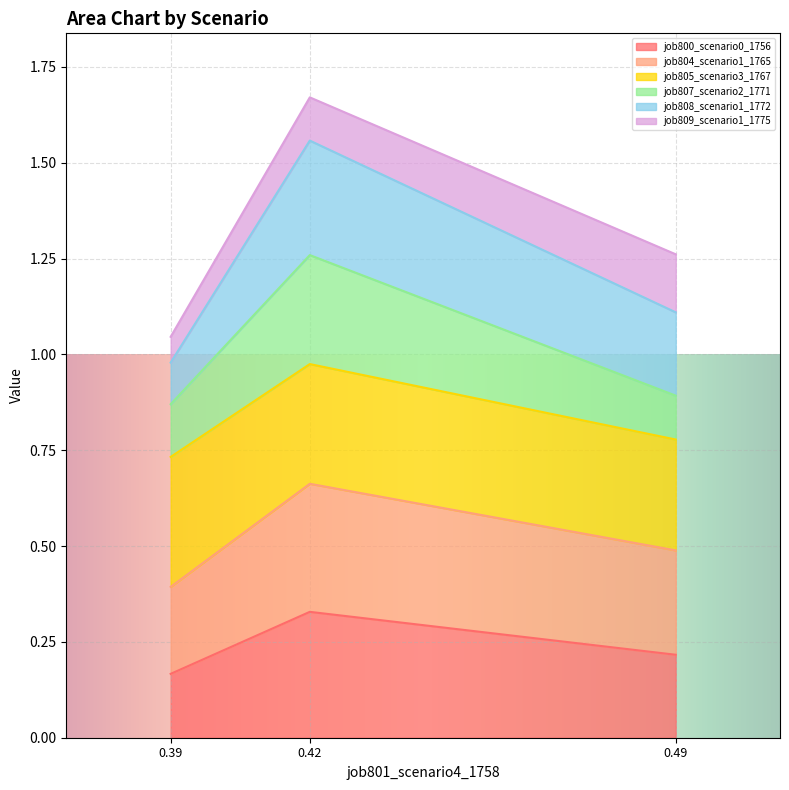

At which category is the sum across all series the highest?

0.42